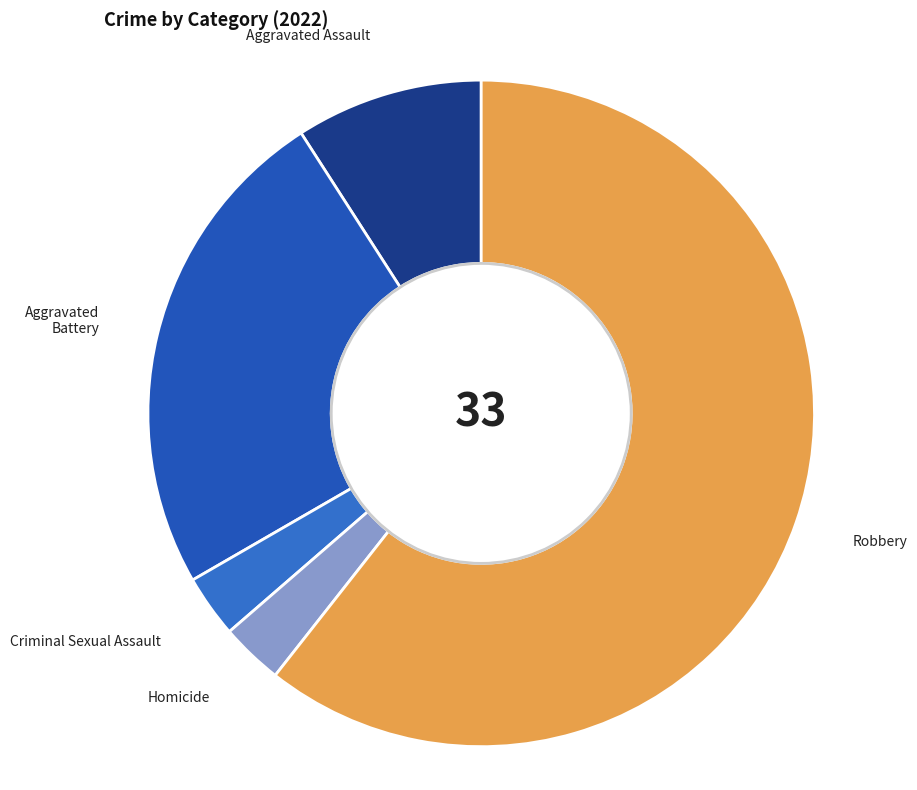

Is there any slice that represents more than half of the pie?

Yes